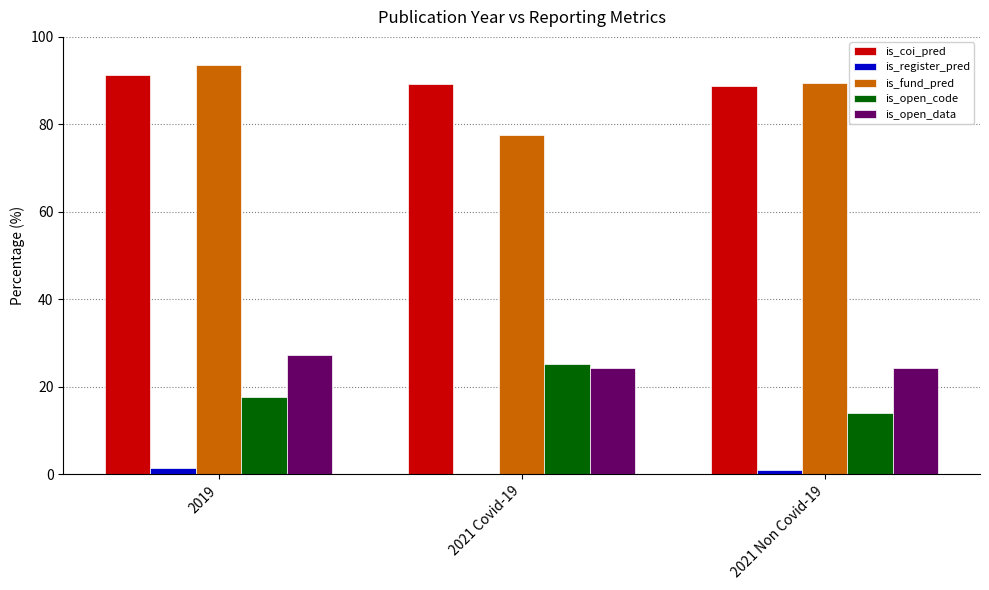

True or false: is_open_data has a value of 27.3 at 2019.

True